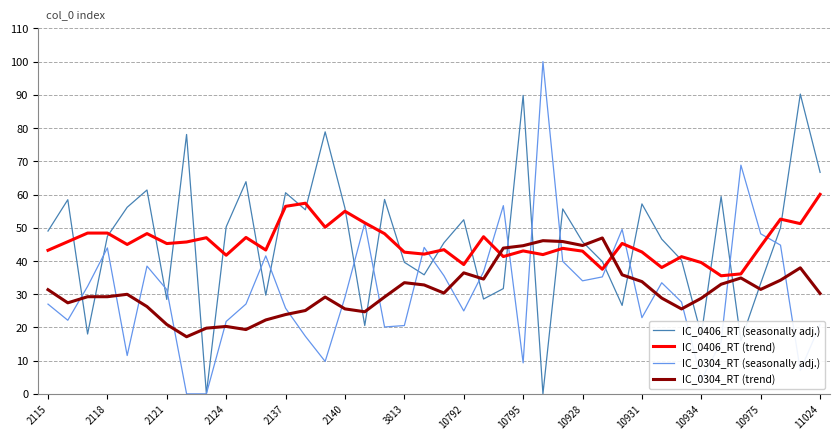

What is the minimum value for IC_0304_RT (trend)?

17.2